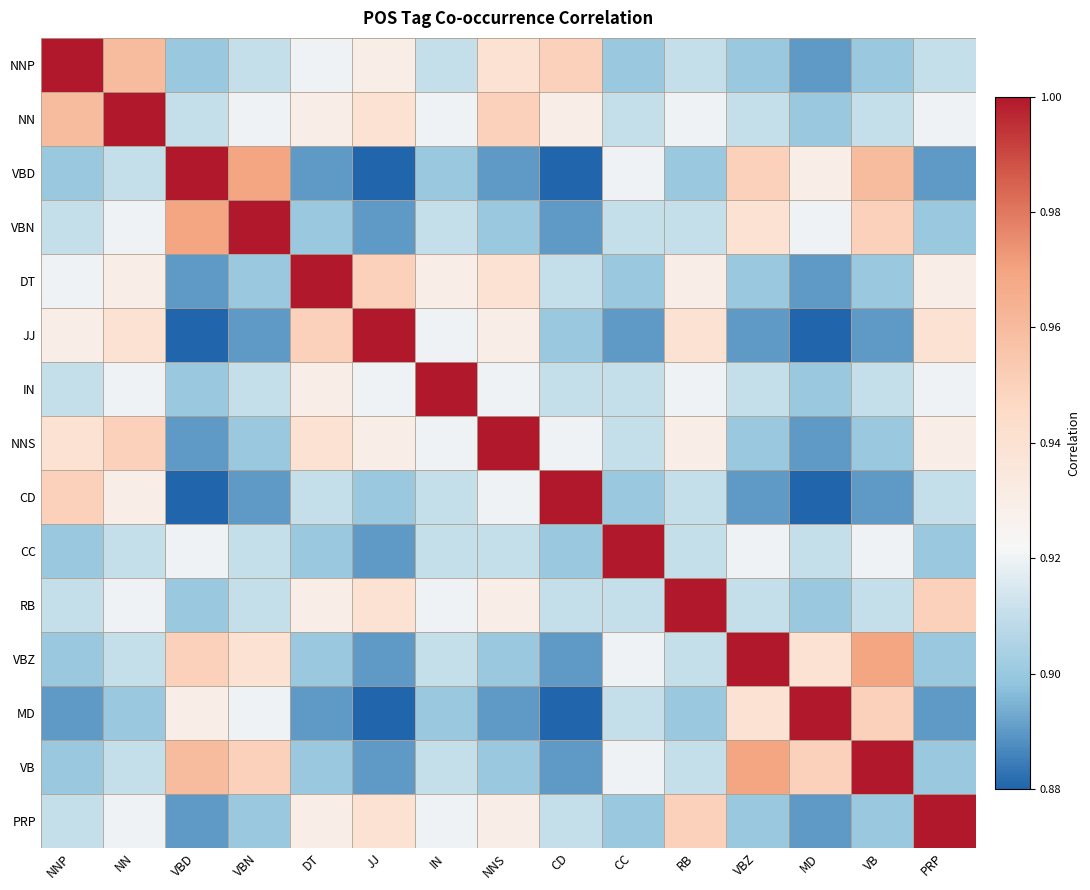

At JJ, list the series in order from largest to smallest.

JJ, DT, NN, RB, PRP, NNP, NNS, IN, CD, VBN, CC, VBZ, VB, VBD, MD